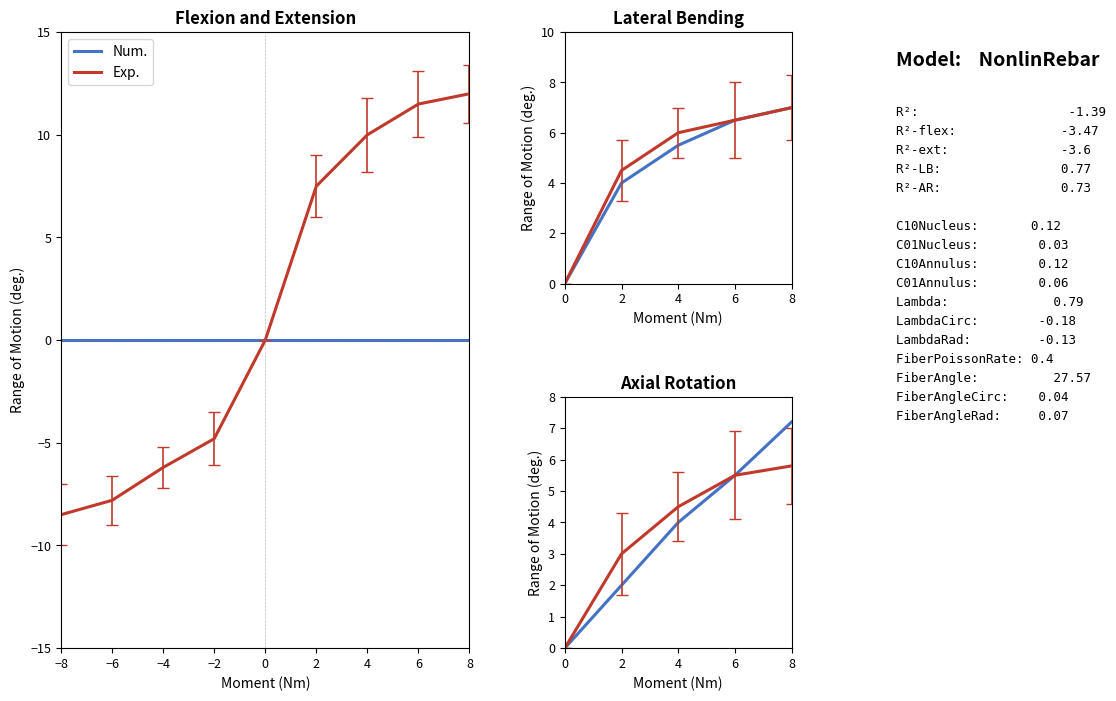

What is the value of the Num. point at the 2nd from the left?

2.0